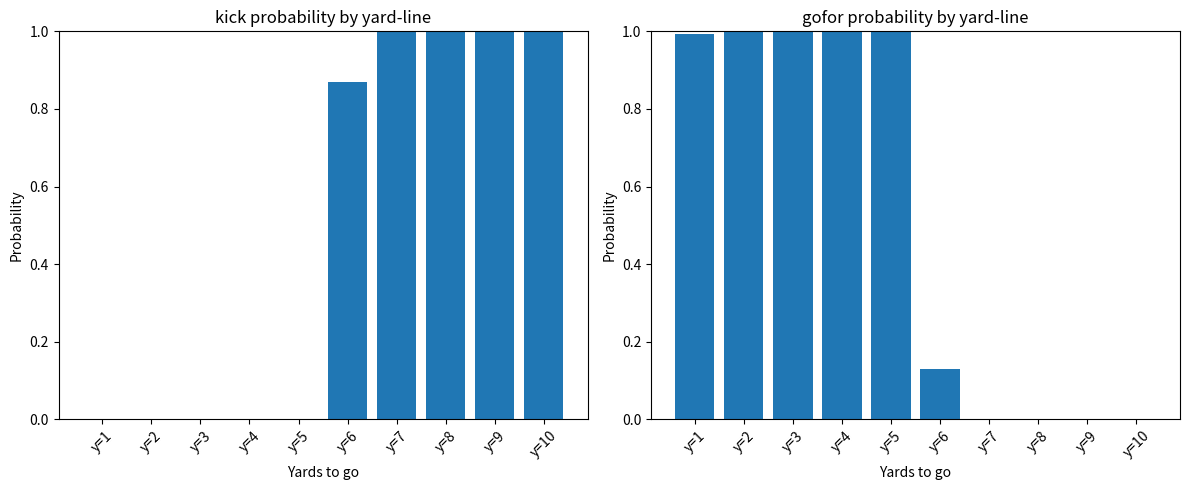

Reading left to right, transcribe all the data shown in this chart.

kick: y=1=0.0	y=2=0.0	y=3=0.0	y=4=0.0	y=5=0.0	y=6=0.9	y=7=1.0	y=8=1.0	y=9=1.0	y=10=1.0
gofor: y=1=1.0	y=2=1.0	y=3=1.0	y=4=1.0	y=5=1.0	y=6=0.1	y=7=0.0	y=8=0.0	y=9=0.0	y=10=0.0